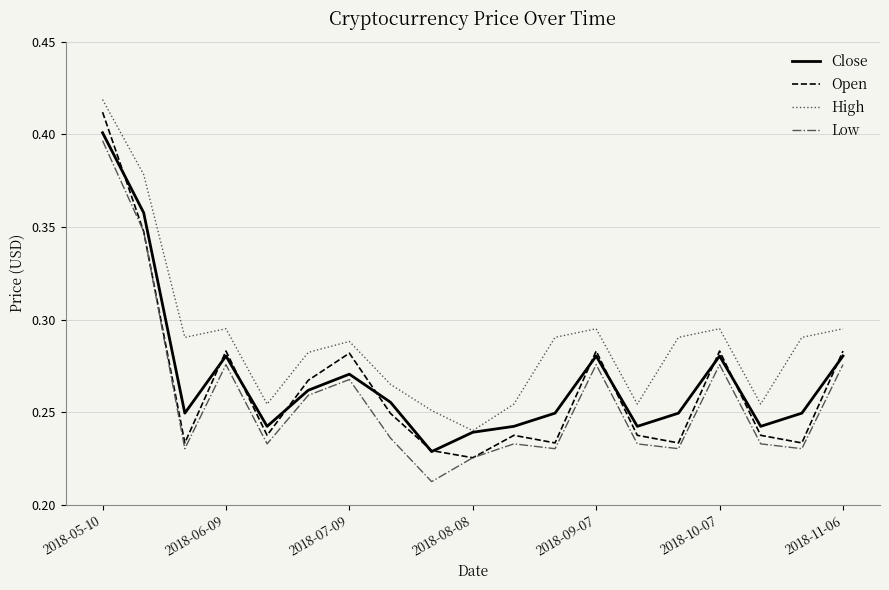

Which series has the largest total across all categories?

High